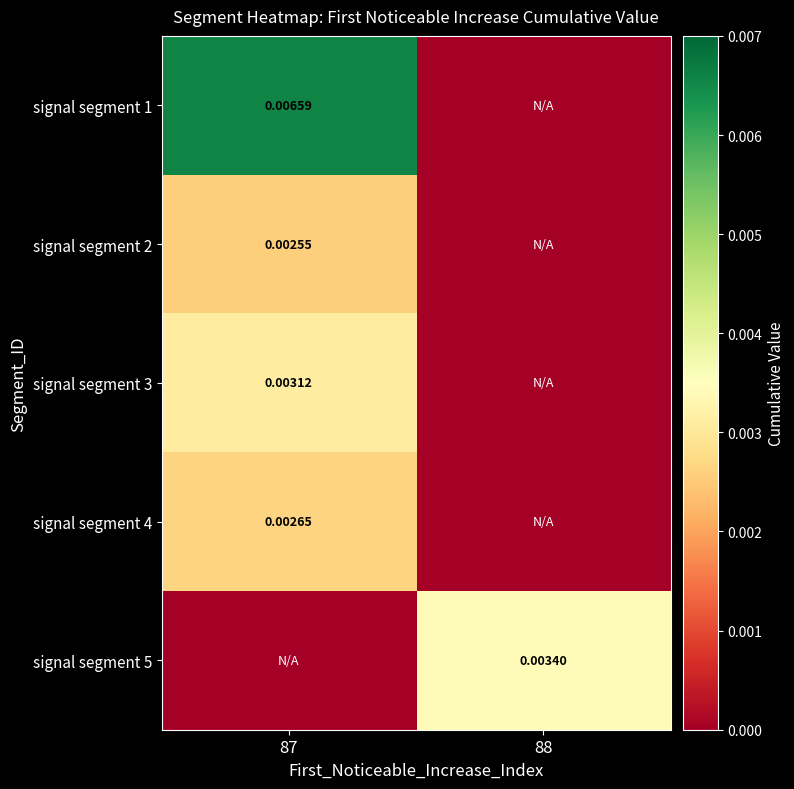

At how many categories does at least one series exceed 0?

2